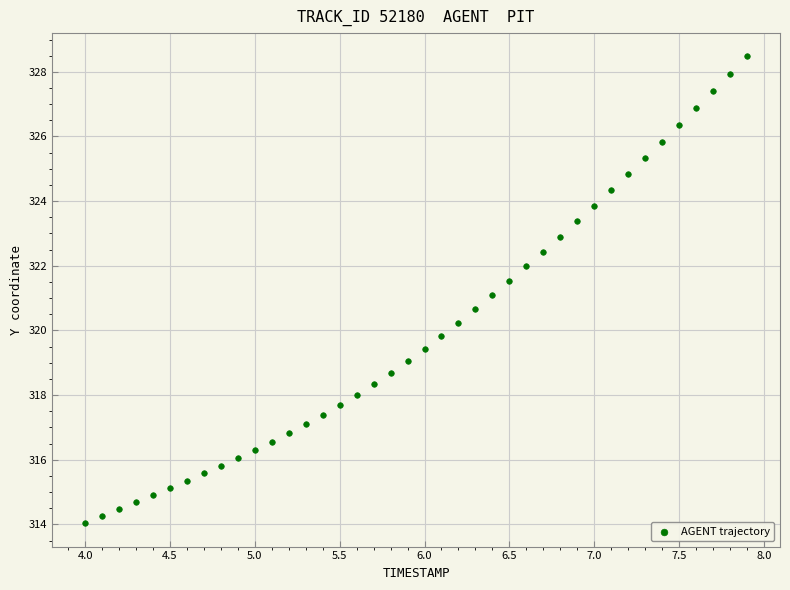

What is the range of X values (max minus min)?

3.9